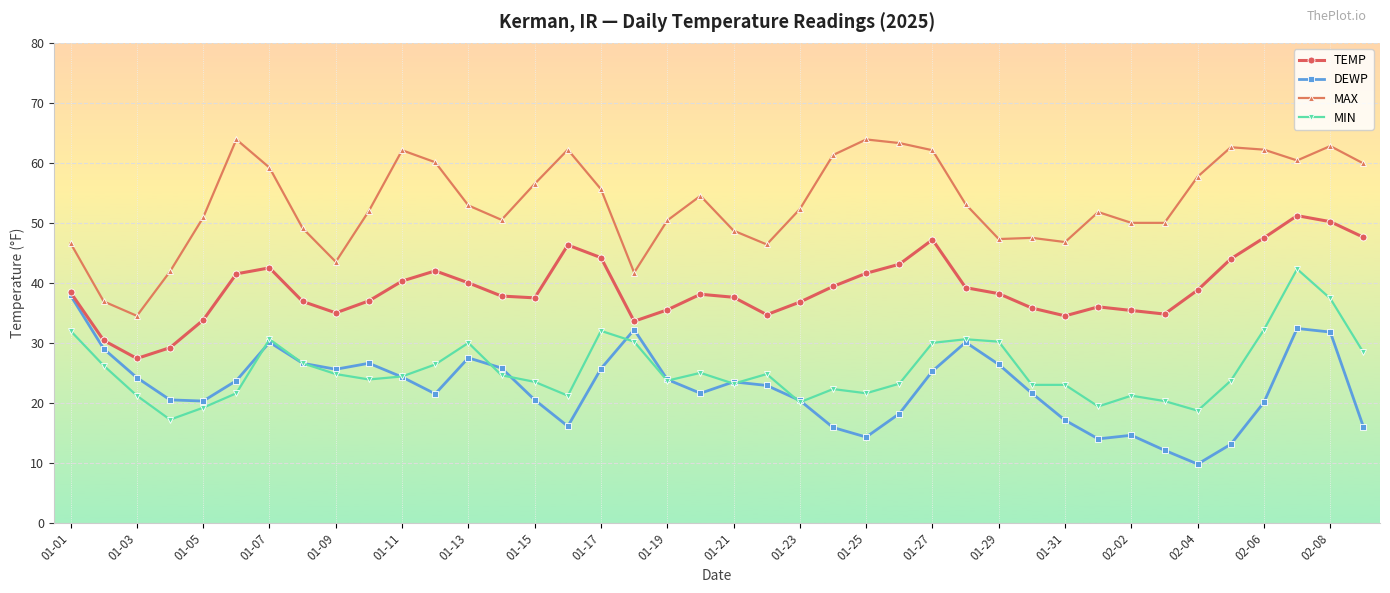

List the series in order of their peak value, lowest first.

DEWP, MIN, TEMP, MAX